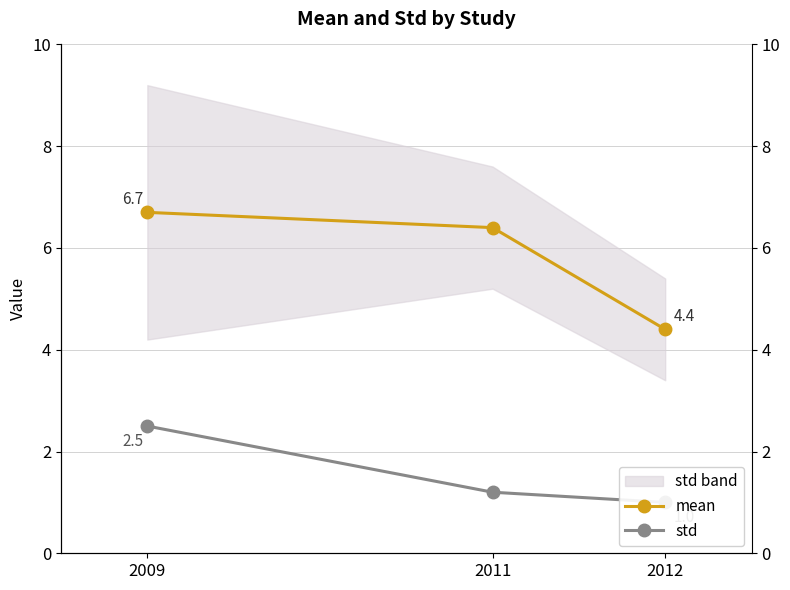

Is this an area chart (filled region under the line)?

No